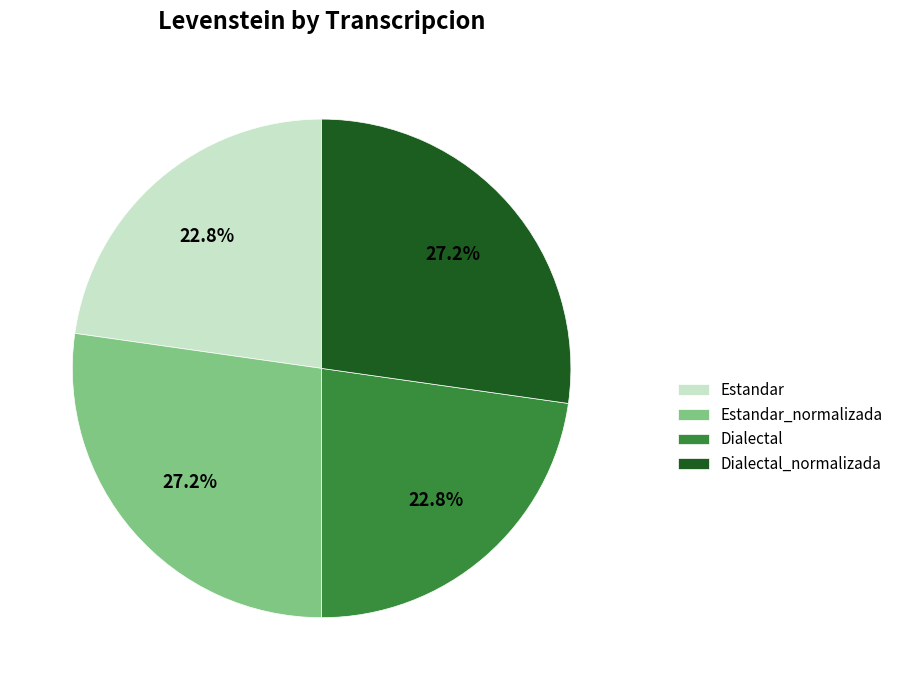

What percentage do Dialectal and Estandar_normalizada together represent?

50.0%